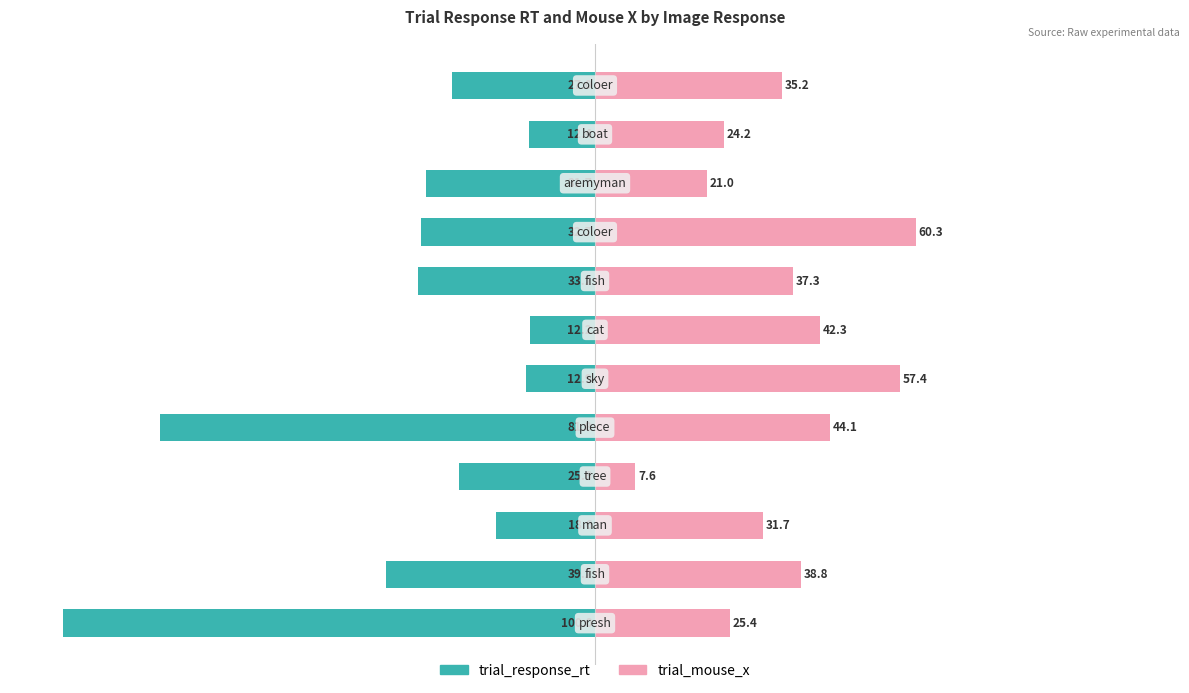

What is the sum of the trial_response_rt values at 6 and 4?

-94.1